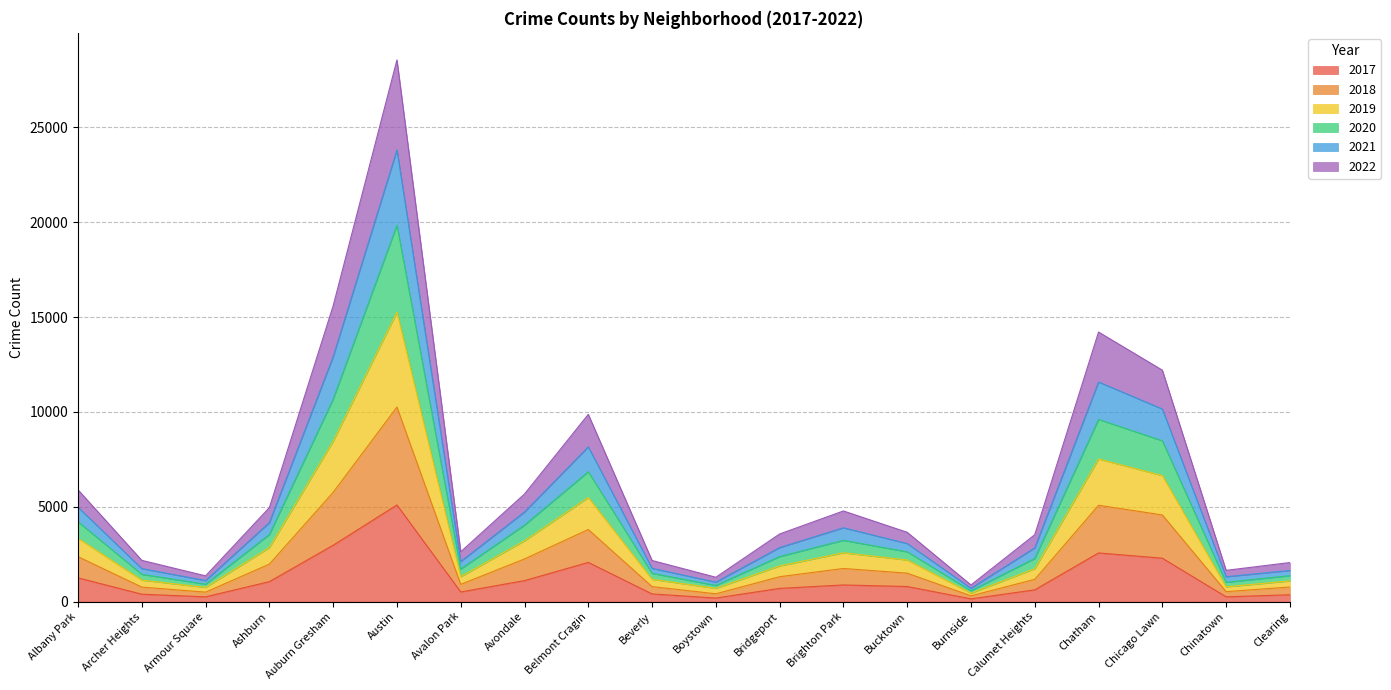

At which label does 2020 reach its minimum?

Burnside